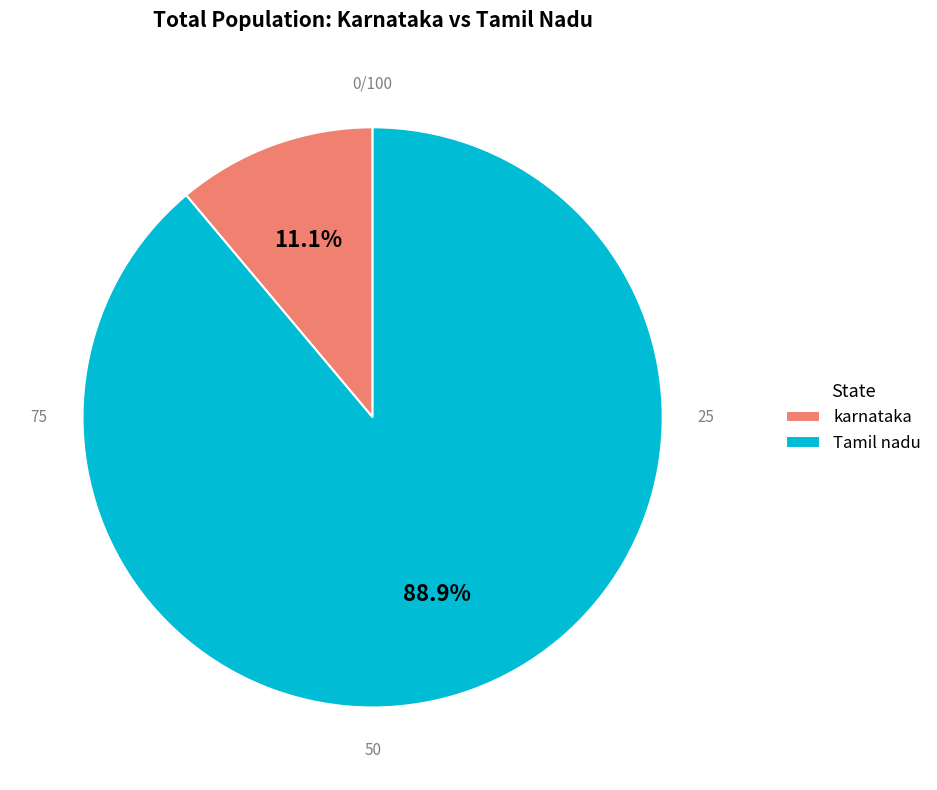

How much of the chart is everything except Tamil nadu?

11.1%